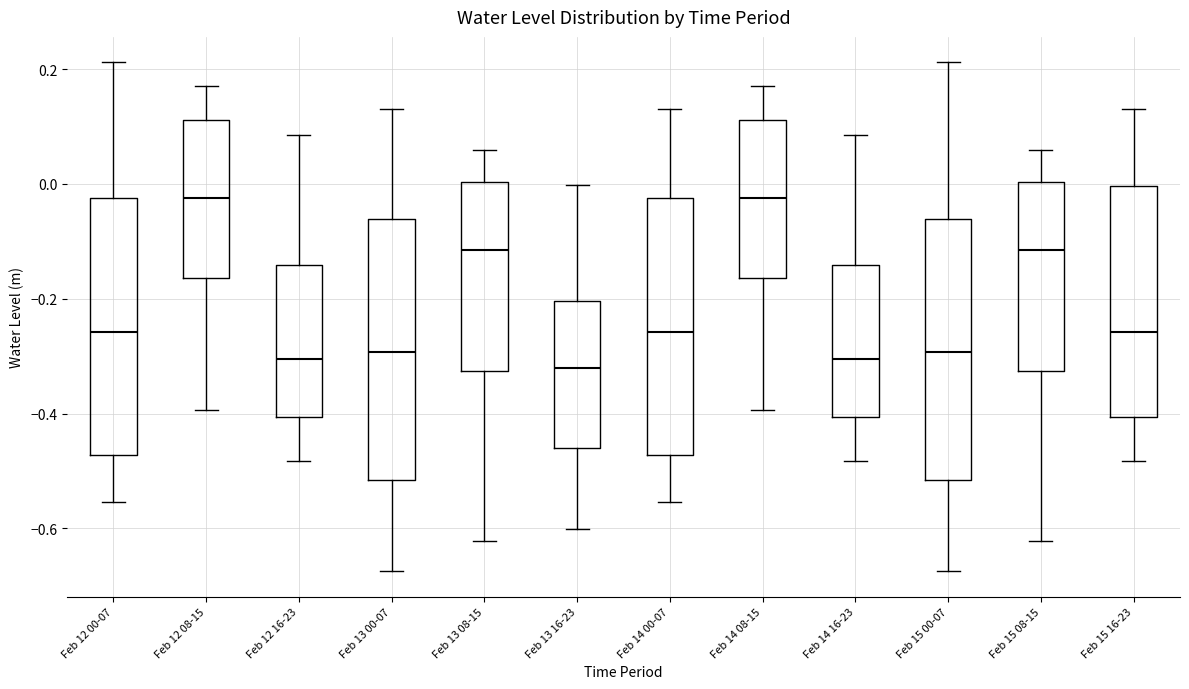

Reading left to right, read every box against the y-axis: the position of its median line, the range the box covers, and the ends of its whiskers. The values are not printed on the chart, so give them approximately, as read against the axis.

Feb 12 00-07: median -0.26, box -0.48 to -0.02, whiskers -0.56 to 0.22
Feb 12 08-15: median -0.02, box -0.16 to 0.12, whiskers -0.40 to 0.16
Feb 12 16-23: median -0.30, box -0.40 to -0.14, whiskers -0.48 to 0.08
Feb 13 00-07: median -0.30, box -0.52 to -0.06, whiskers -0.68 to 0.14
Feb 13 08-15: median -0.12, box -0.32 to 0.00, whiskers -0.62 to 0.06
Feb 13 16-23: median -0.32, box -0.46 to -0.20, whiskers -0.60 to 0.00
Feb 14 00-07: median -0.26, box -0.48 to -0.02, whiskers -0.56 to 0.14
Feb 14 08-15: median -0.02, box -0.16 to 0.12, whiskers -0.40 to 0.16
Feb 14 16-23: median -0.30, box -0.40 to -0.14, whiskers -0.48 to 0.08
Feb 15 00-07: median -0.30, box -0.52 to -0.06, whiskers -0.68 to 0.22
Feb 15 08-15: median -0.12, box -0.32 to 0.00, whiskers -0.62 to 0.06
Feb 15 16-23: median -0.26, box -0.40 to 0.00, whiskers -0.48 to 0.14